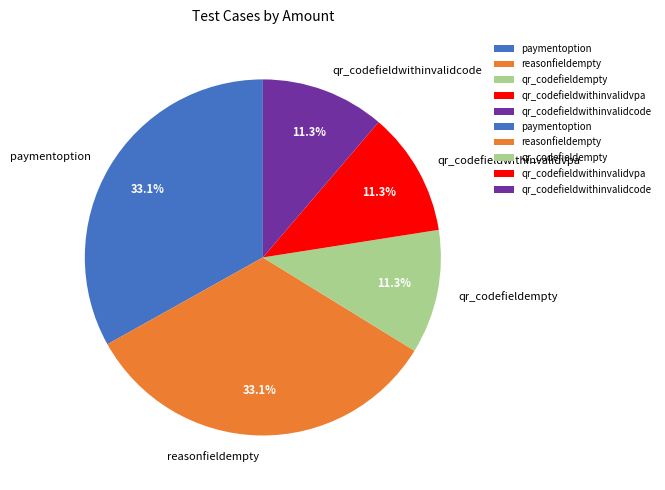

To the nearest percent, what portion does qr_codefieldwithinvalidcode represent?

11%